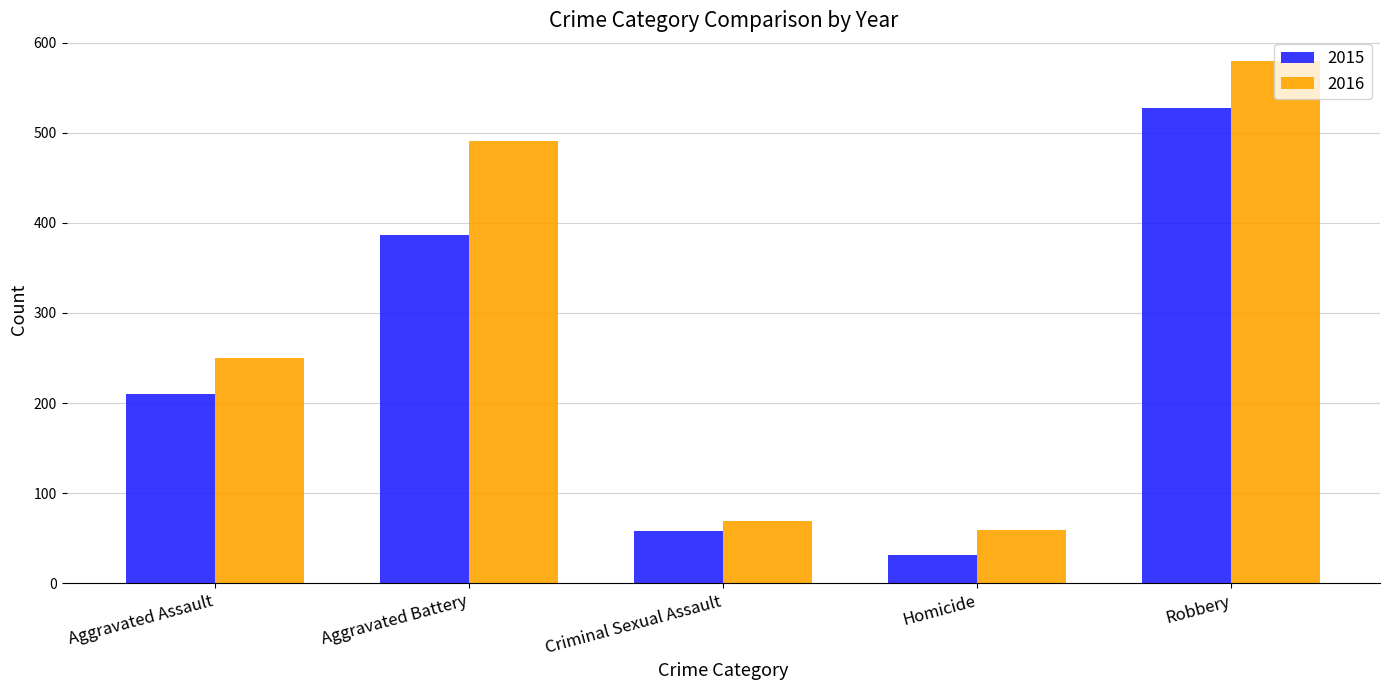

What is the difference between the 2016 values at Homicide and Robbery?

520